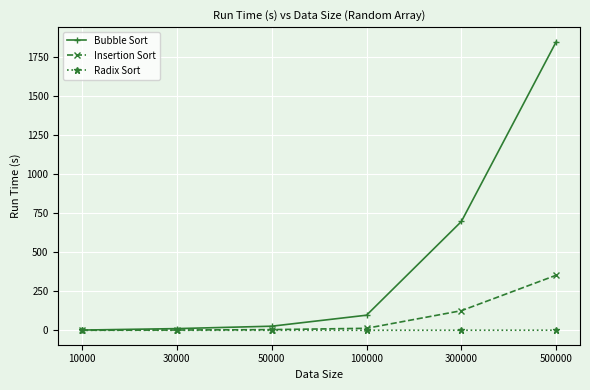

The Bubble Sort series shows 96.7 at 100000. True or false?

True